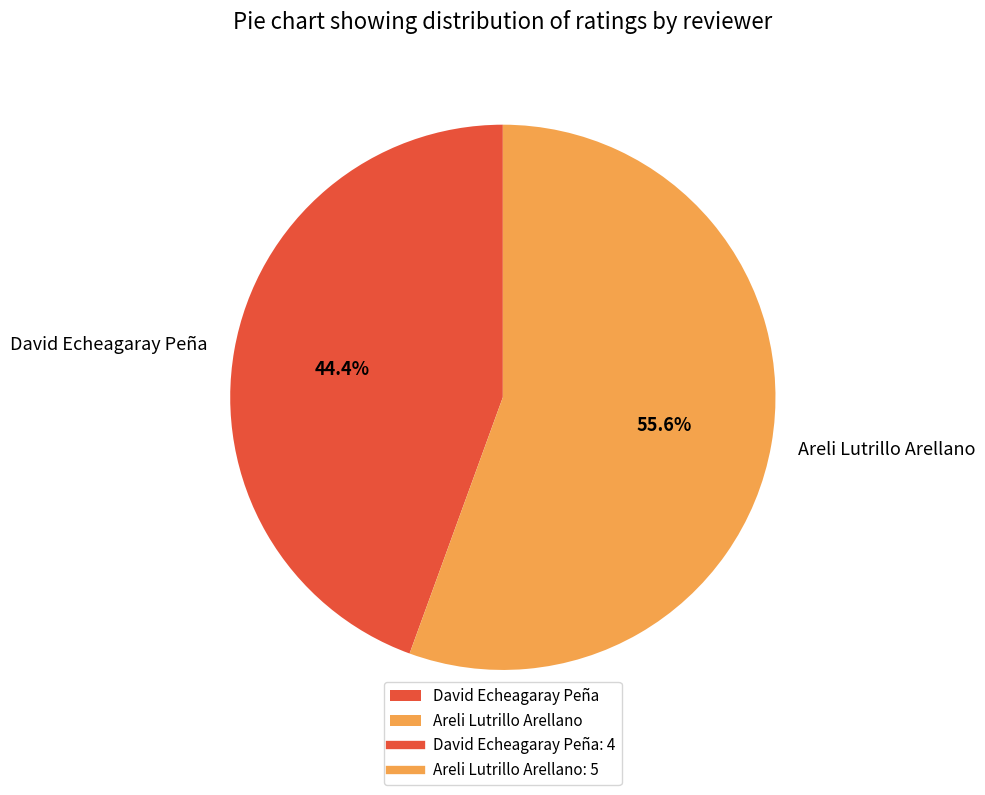

What percentage do David Echeagaray Peña and Areli Lutrillo Arellano together represent?

100.0%